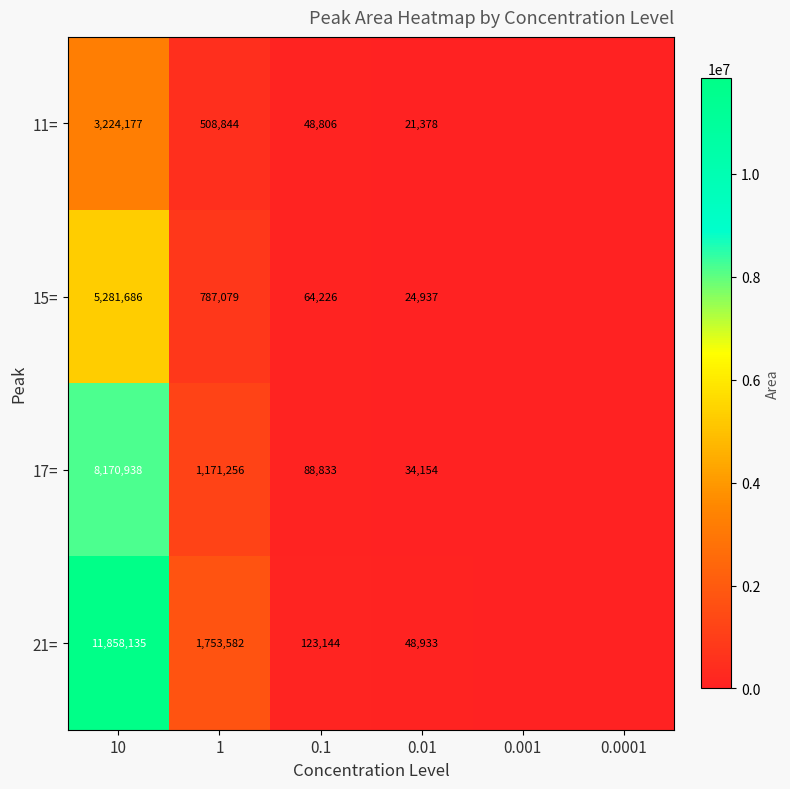

Is the value of 21= at 0.01 greater than the value of 15= at 0.1?

No